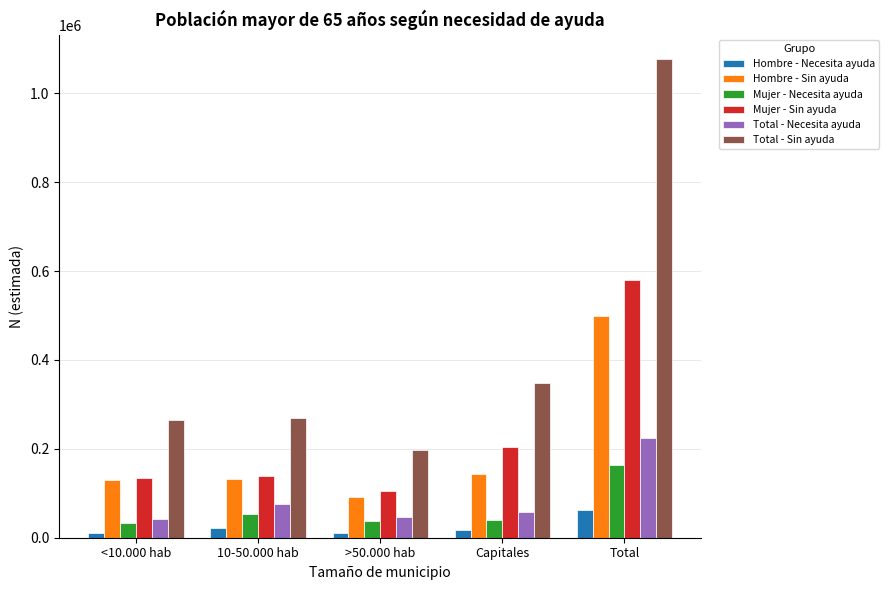

Is the value of Mujer - Necesita ayuda at >50.000 hab greater than the value of Total - Necesita ayuda at Total?

No